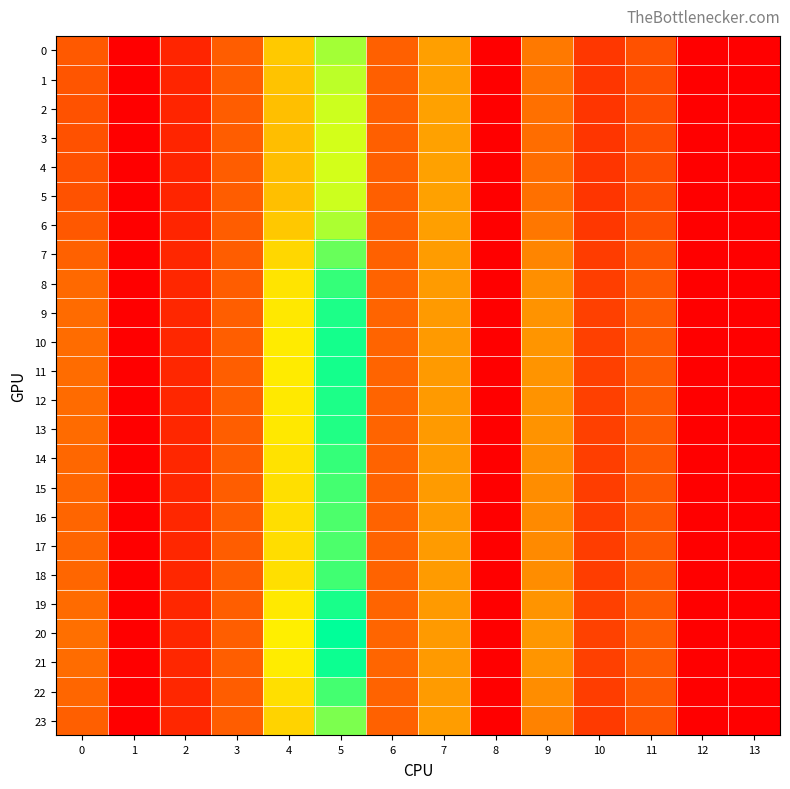

Which category has the highest value across all series?

5